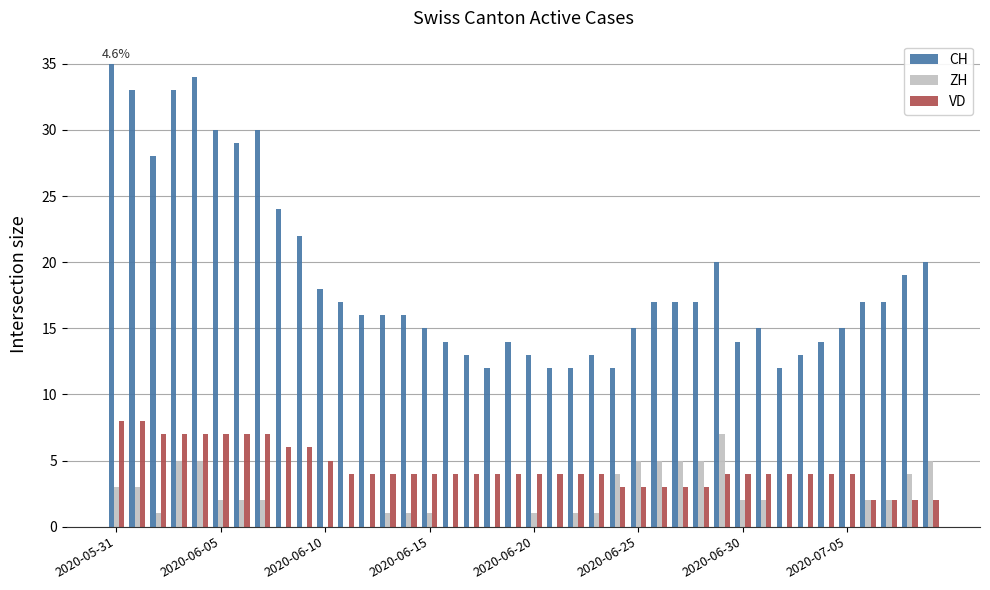

What is the sum of all ZH values?

77